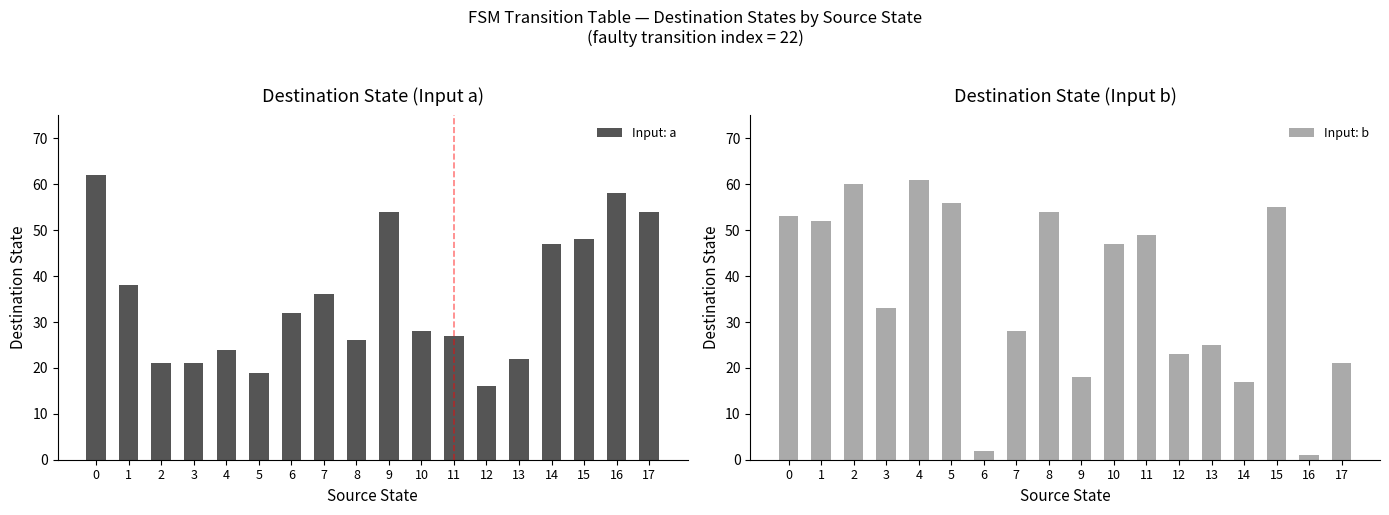

Which category has the lowest value across all series?

16